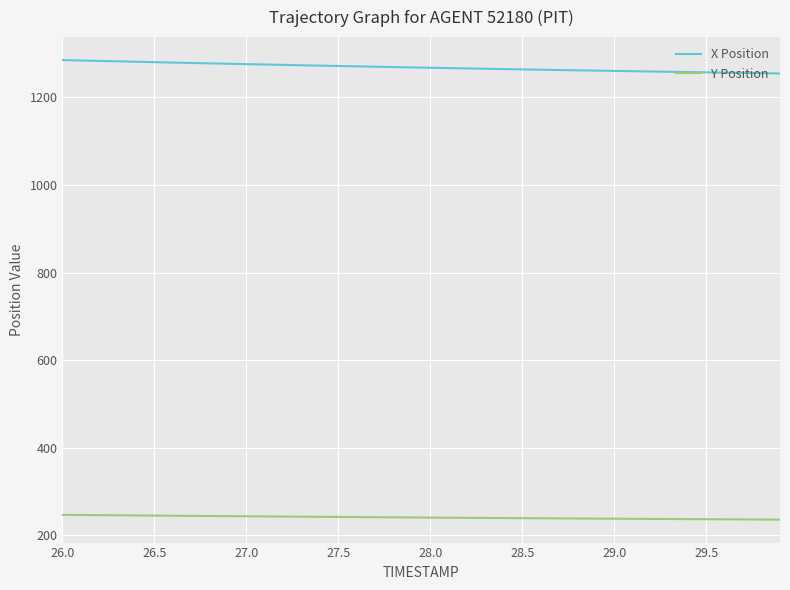

List the series in order of their overall mean, highest first.

X Position, Y Position